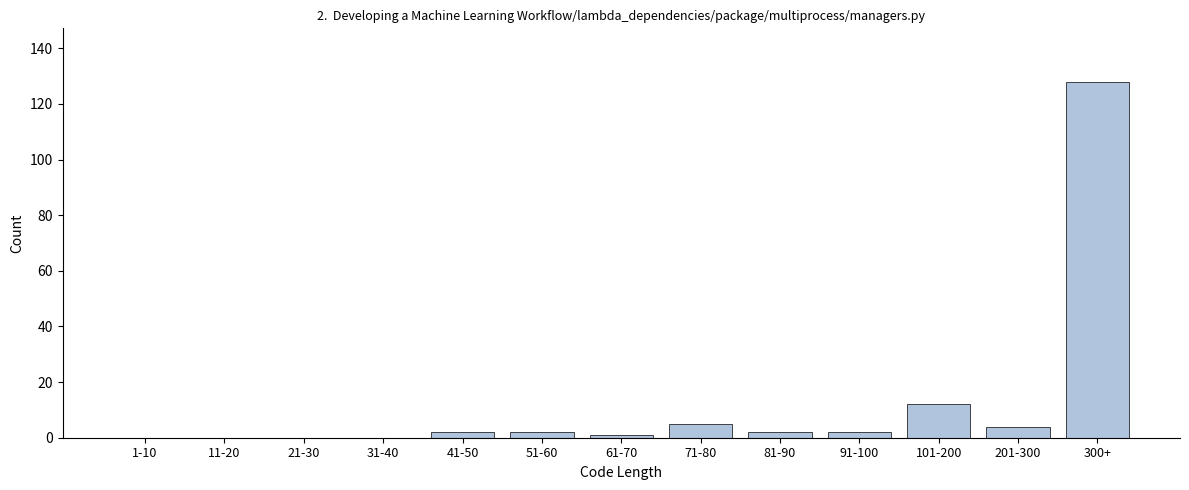

Reading left to right, transcribe all the data shown in this chart.

1-10=0	11-20=0	21-30=0	31-40=0	41-50=2	51-60=2	61-70=1	71-80=5	81-90=2	91-100=2	101-200=12	201-300=4	300+=128